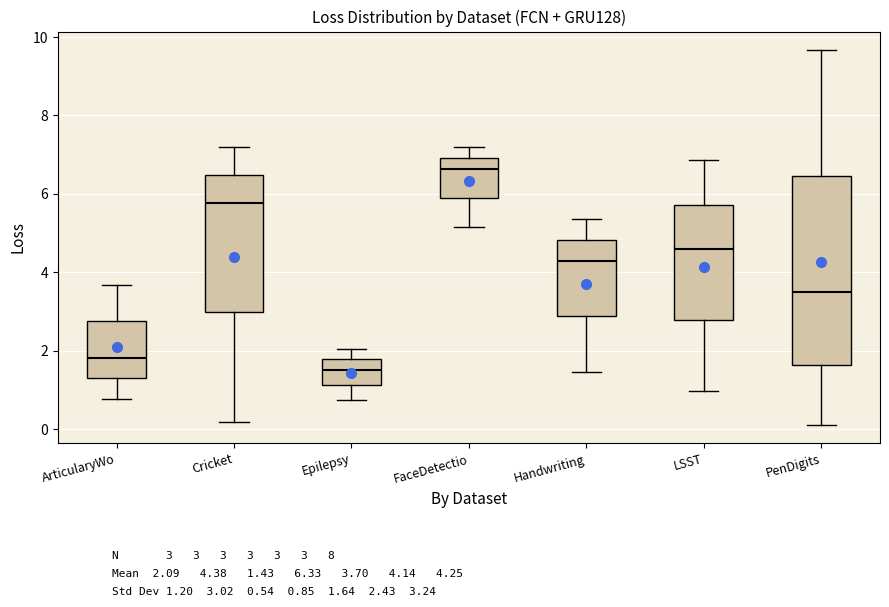

Where does the upper whisker of the box for FaceDetectio end on the y-axis? The values are not printed on the chart, so give them approximately, as read against the axis.

7.2